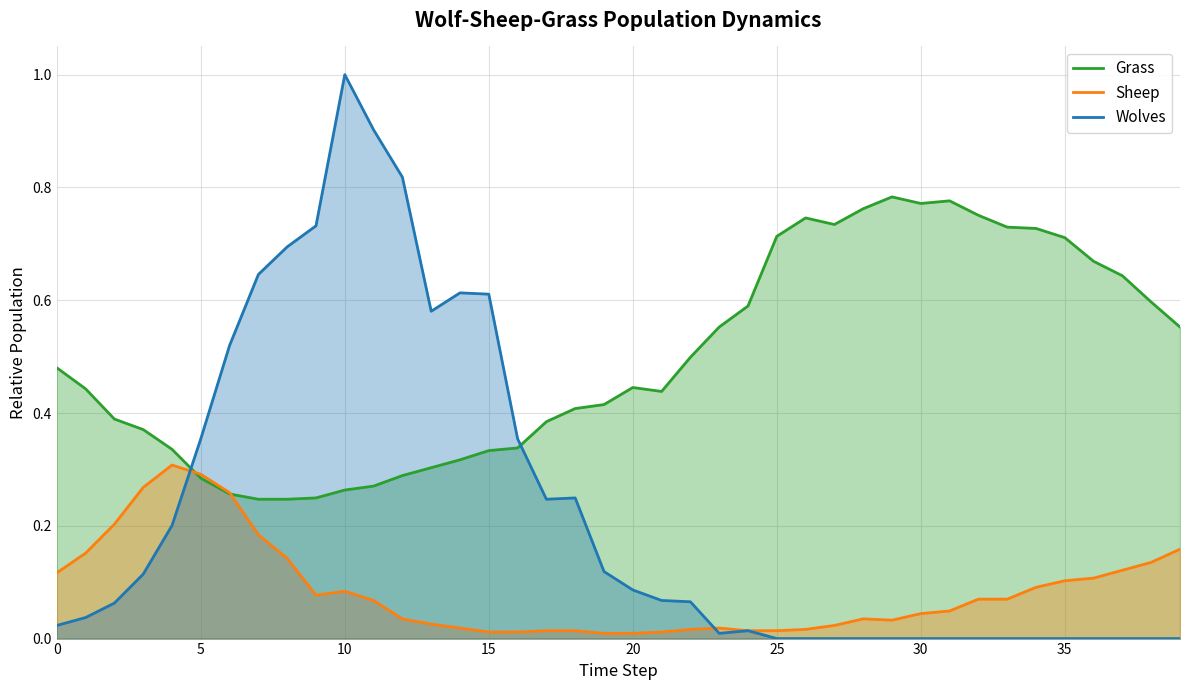

What is the value of the Grass point at the 38th from the left?

0.6